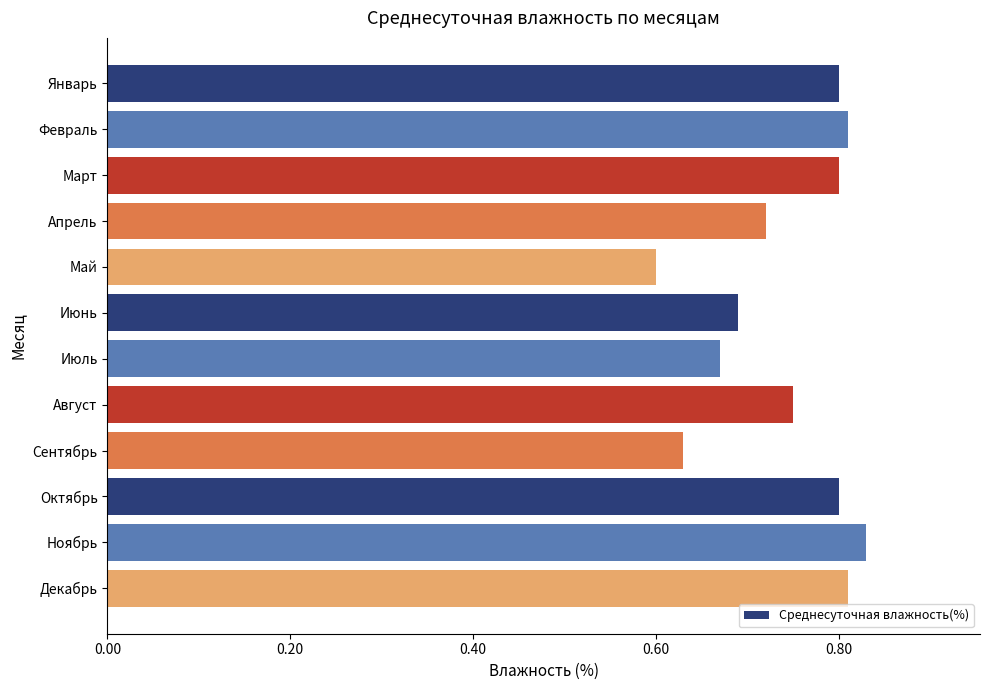

How many data points does each series have?

12